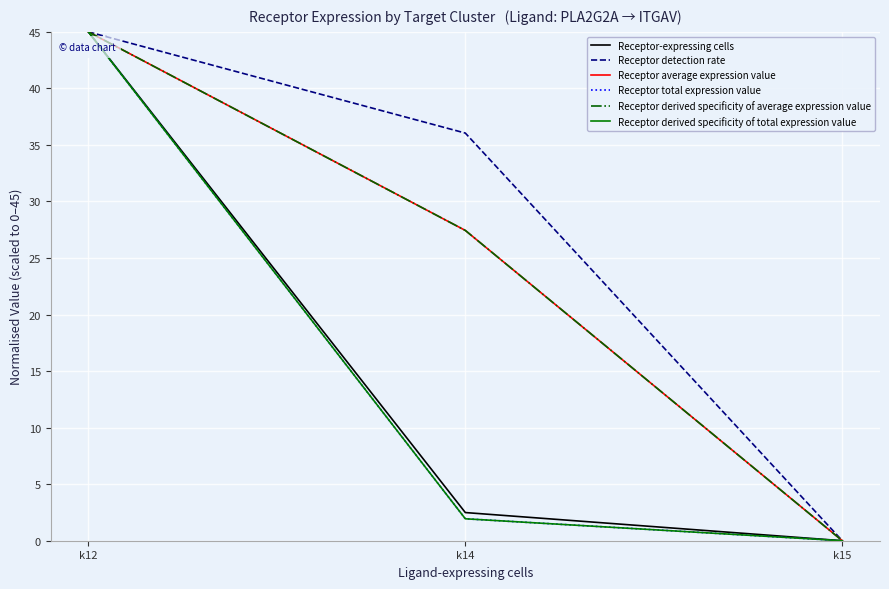

Is this an area chart (filled region under the line)?

No